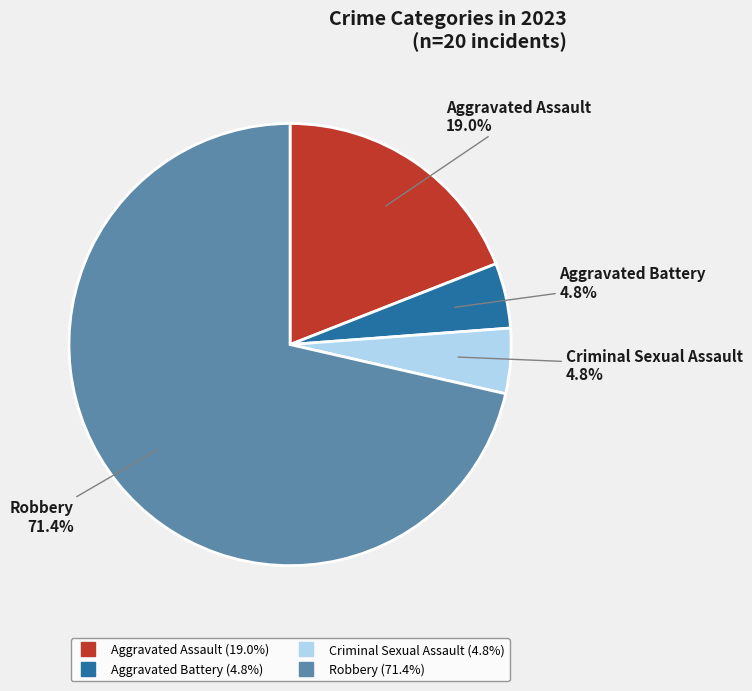

How many segments does this pie chart have?

4